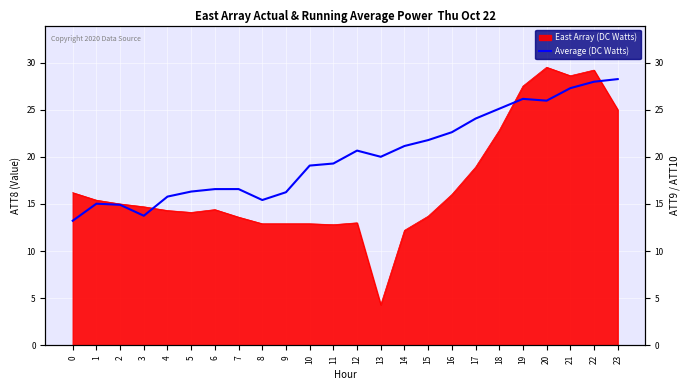

At which label is the value closest to 20?

13